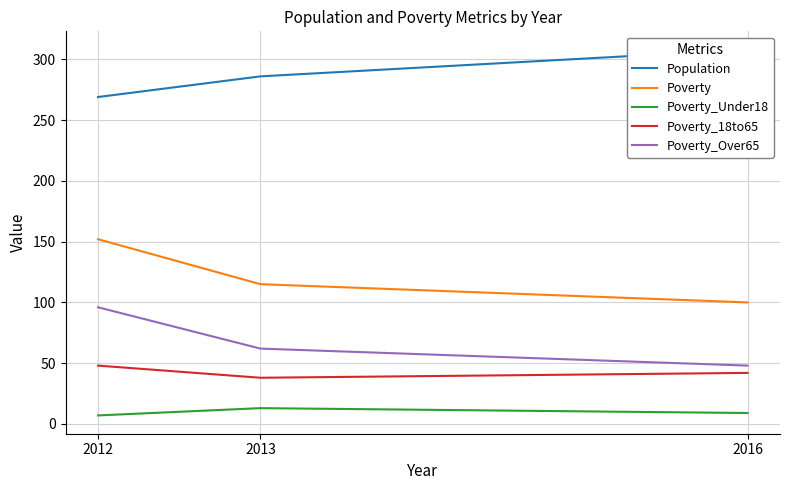

Is it true that Poverty_18to65 equals 63 at 2016?

False